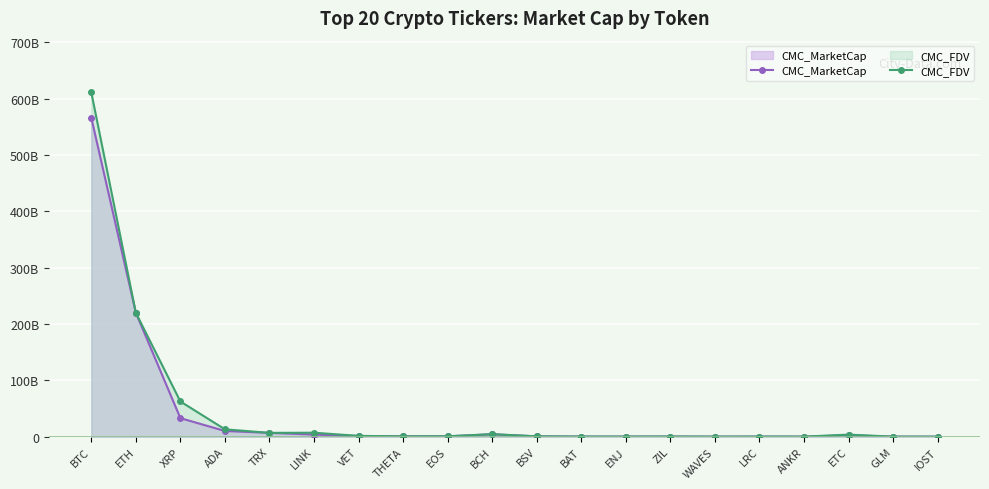

Does the chart display data point markers on the line(s)?

Yes